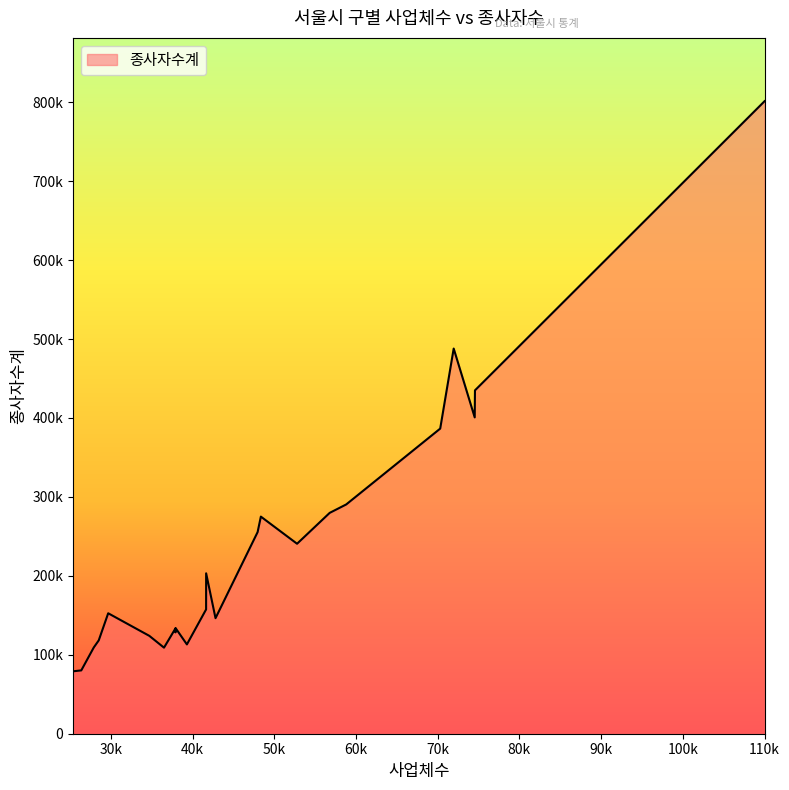

Does the chart have visible grid lines?

No